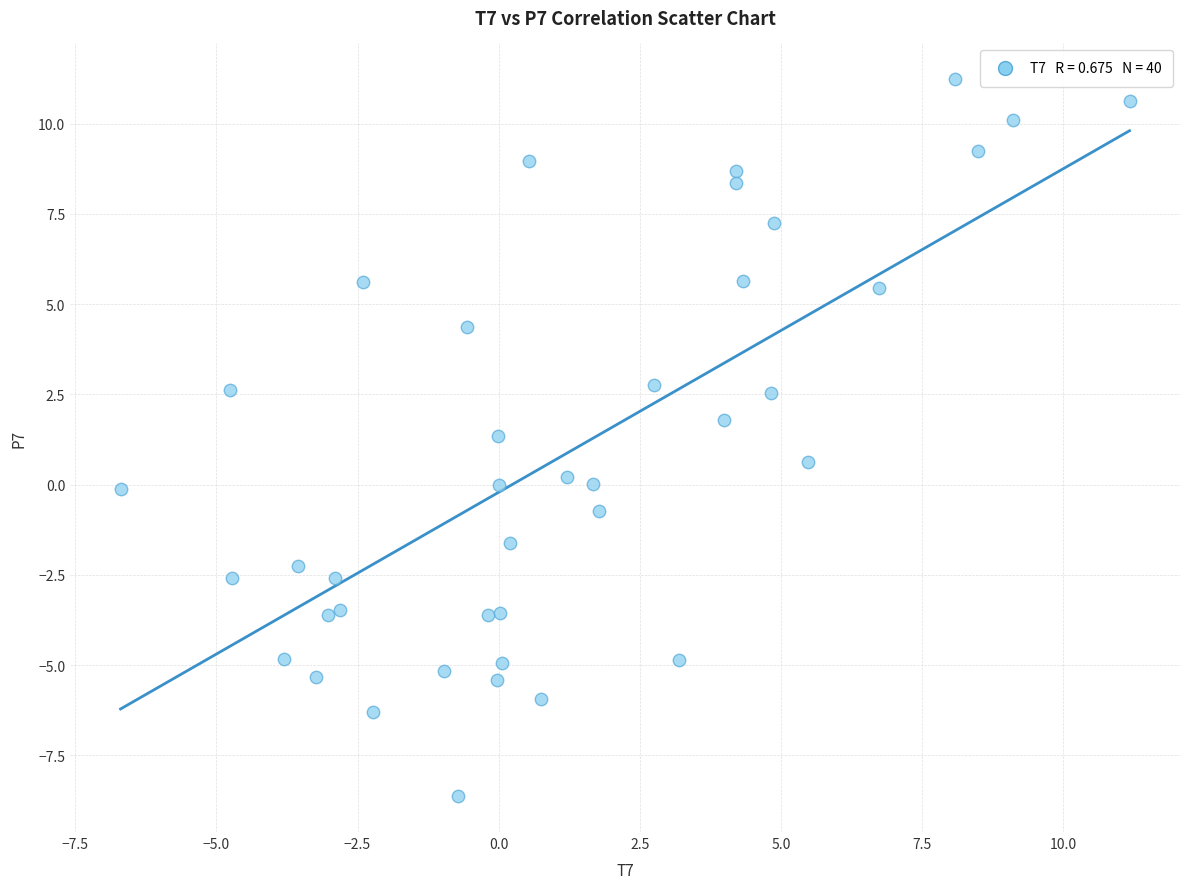

What is the range of X values (max minus min)?

17.9